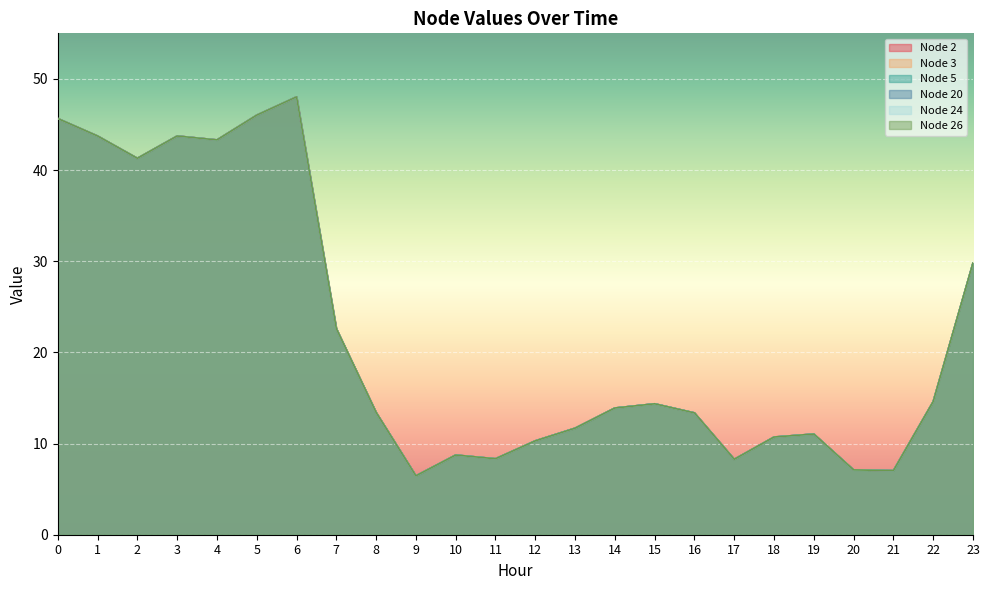

What is the value of the Node 5 point at the 3rd from the left?

41.3